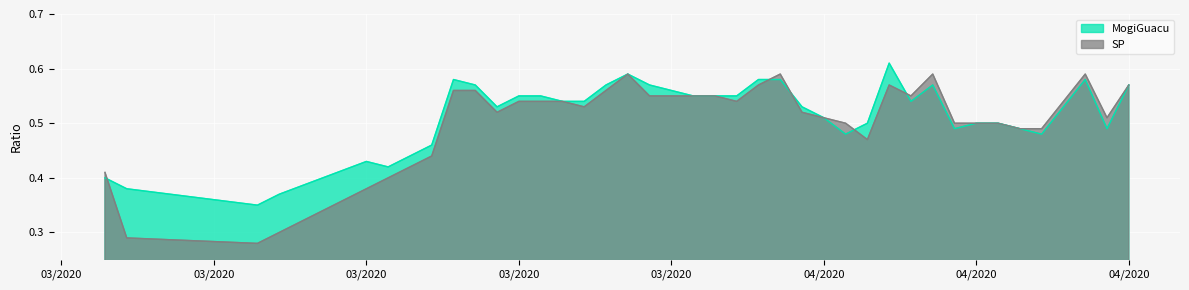

Count the MogiGuacu values in the range 0 to 1.

40